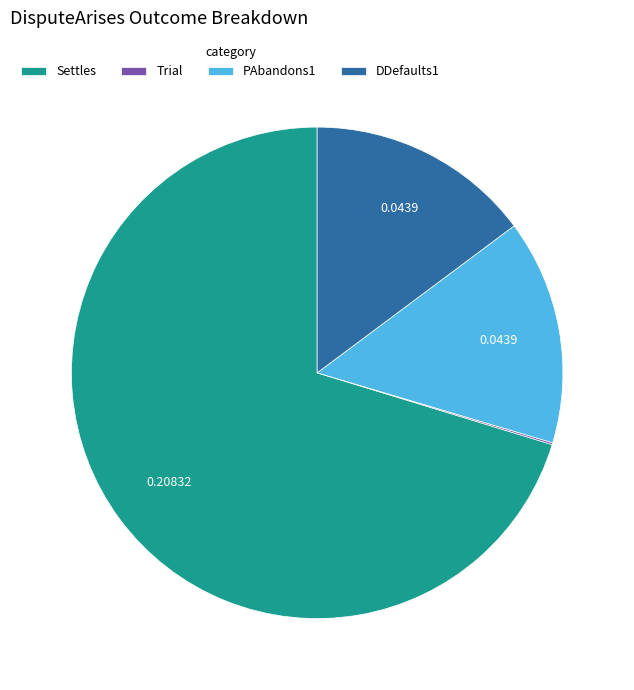

Which slice is the largest?

Settles